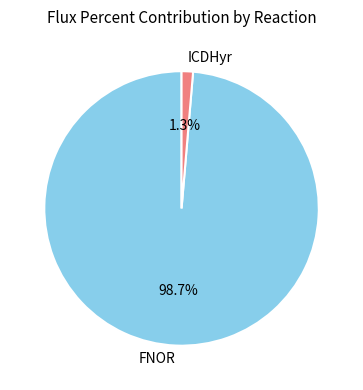

Does ICDHyr account for over 50% of the chart?

No